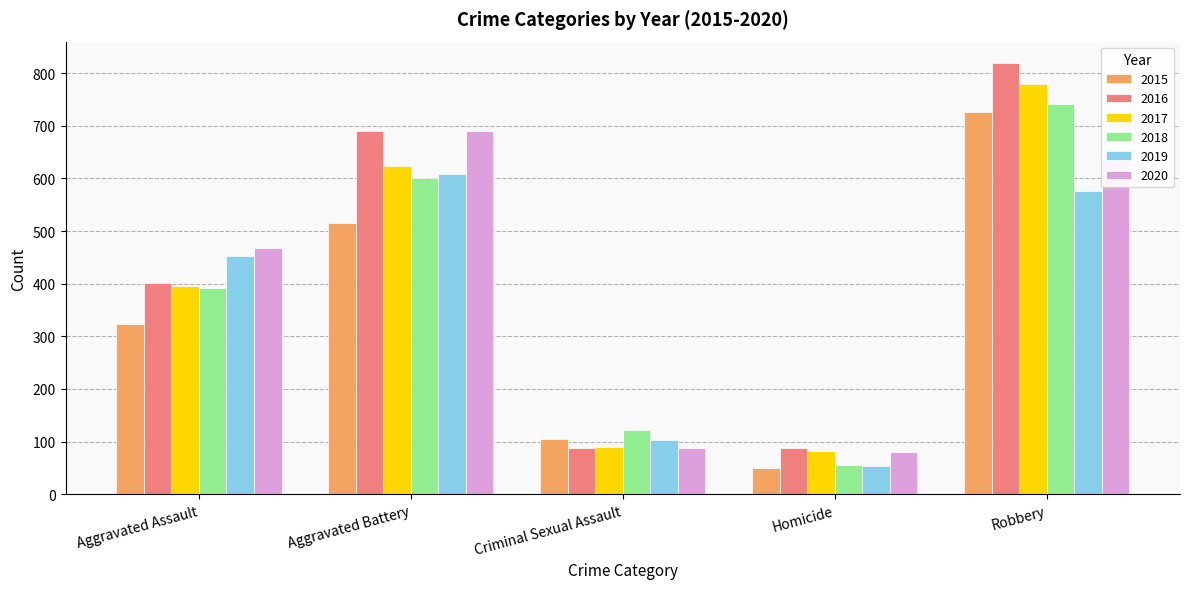

What is the minimum value shown in the chart?

50